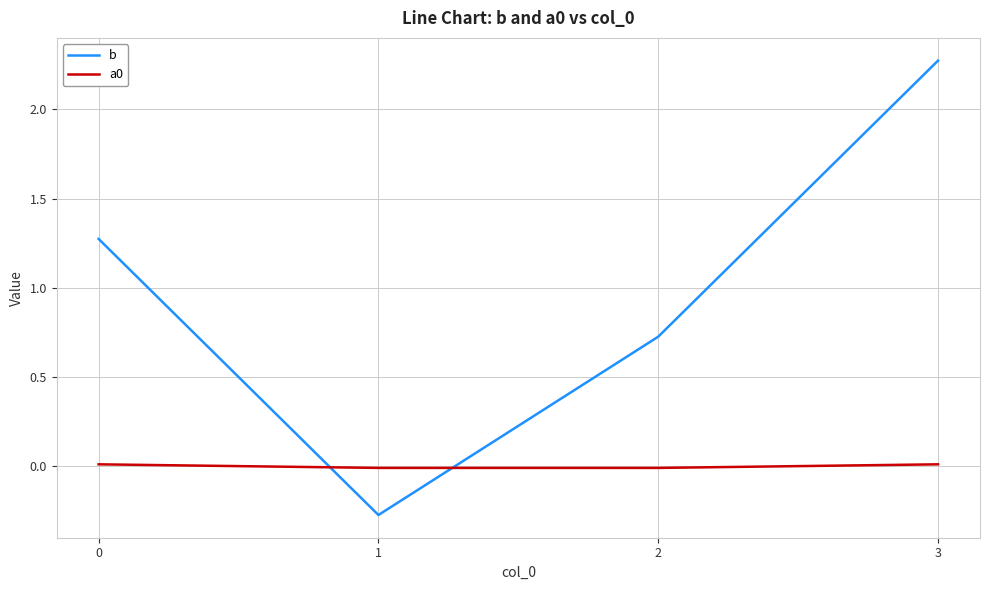

At which category is the sum across all series the highest?

3